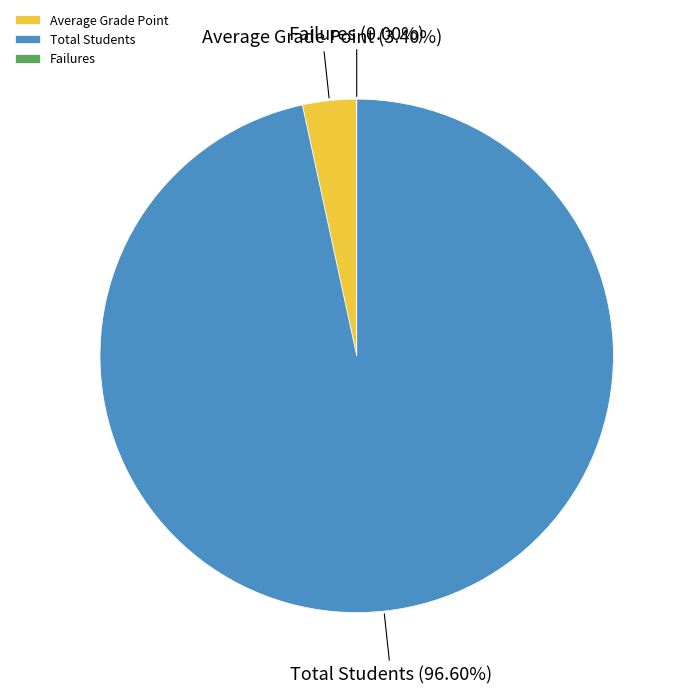

Which slice is the largest?

Total Students